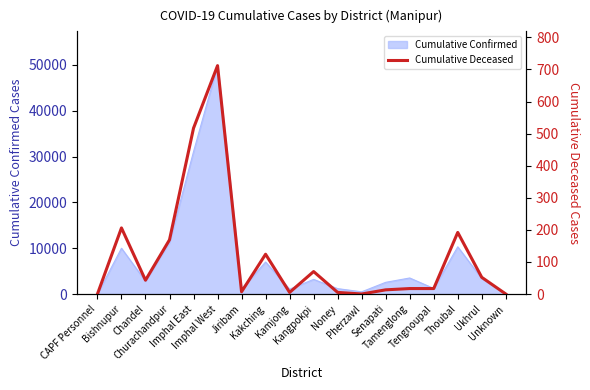

Where is the first local minimum?

Chandel